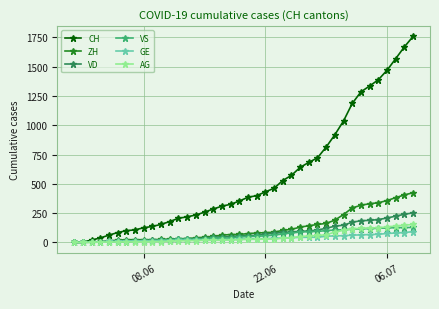

Which series has the widest spread of values?

CH